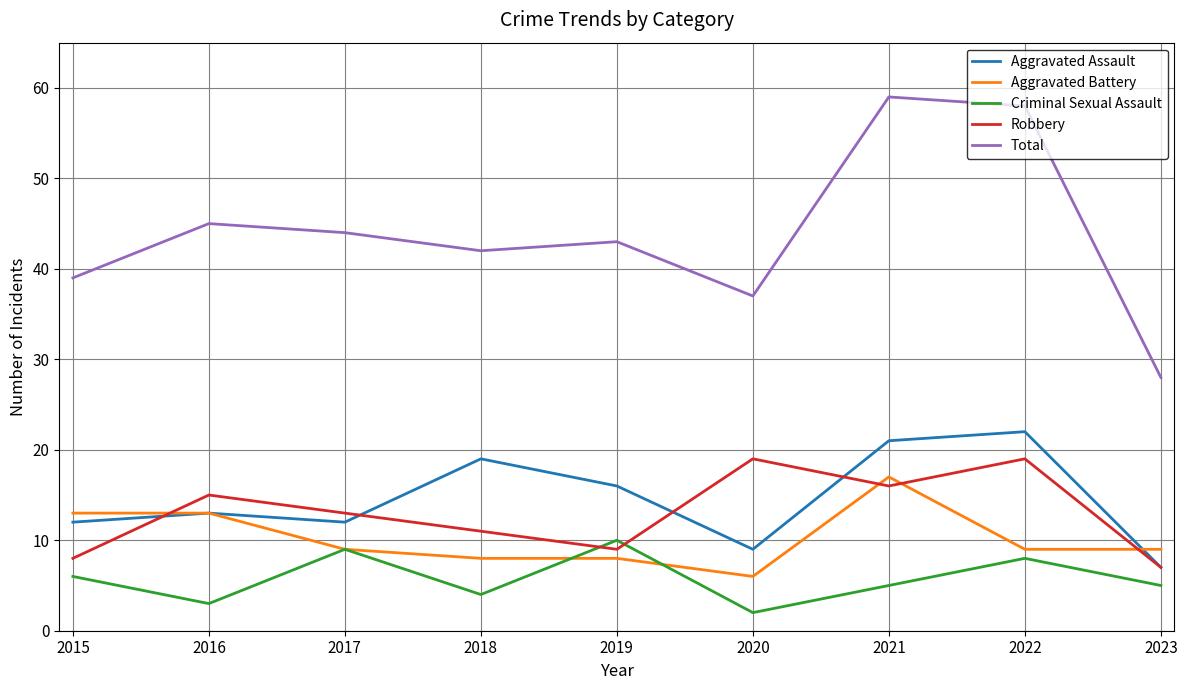

What is the spread (max minus min) of values at 2023?

23